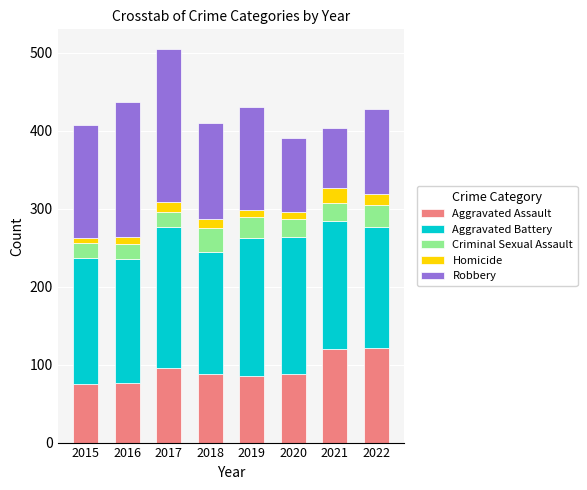

What is the total value across all series at 2021?

404